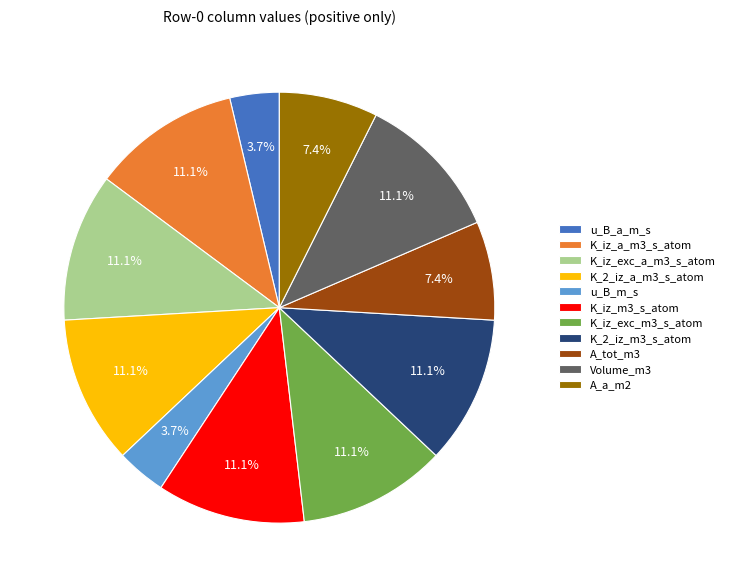

Between K_2_iz_a_m3_s_atom and u_B_m_s, which is larger?

K_2_iz_a_m3_s_atom